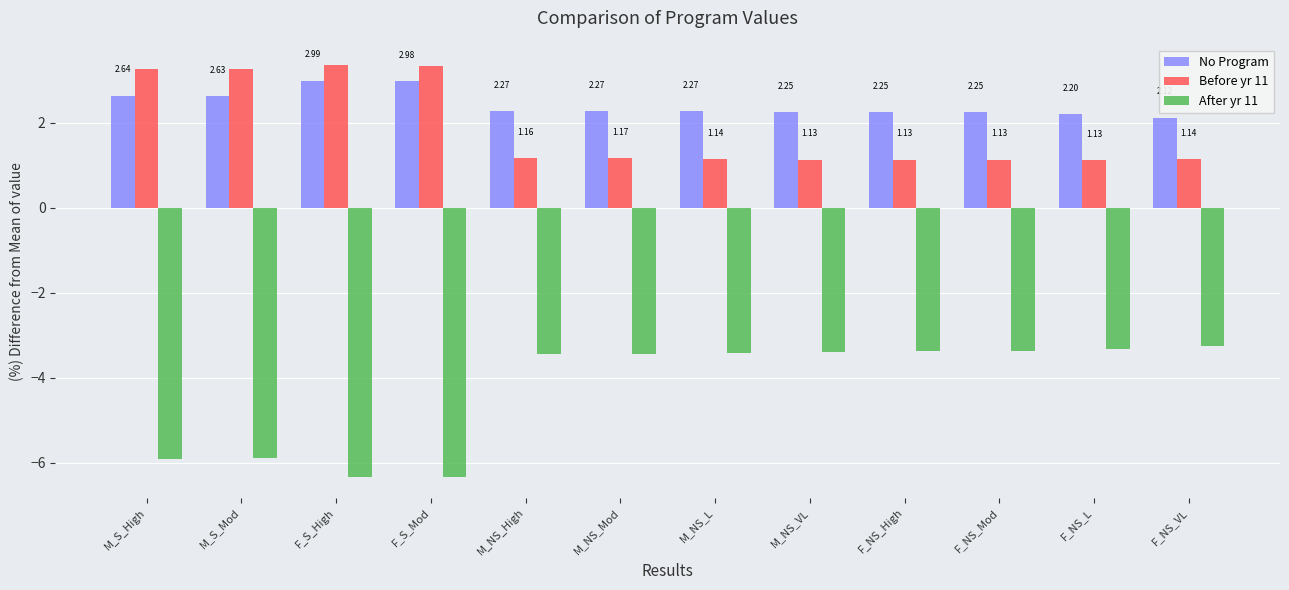

The No Program series shows 0.6 at M_S_Mod. True or false?

False